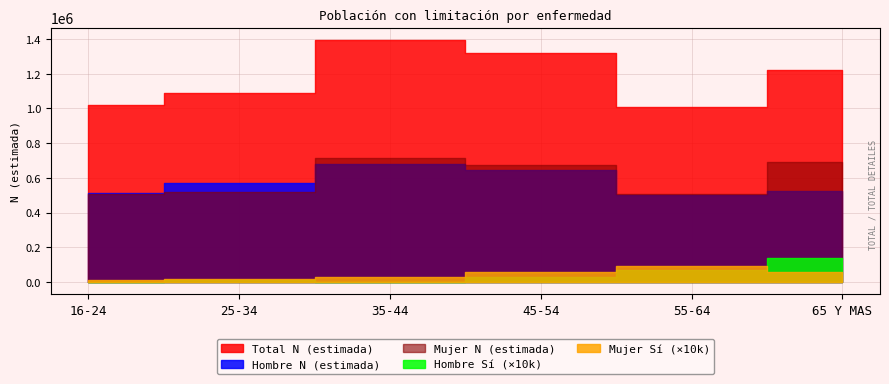

What is the average value of the Mujer Si n series?

4